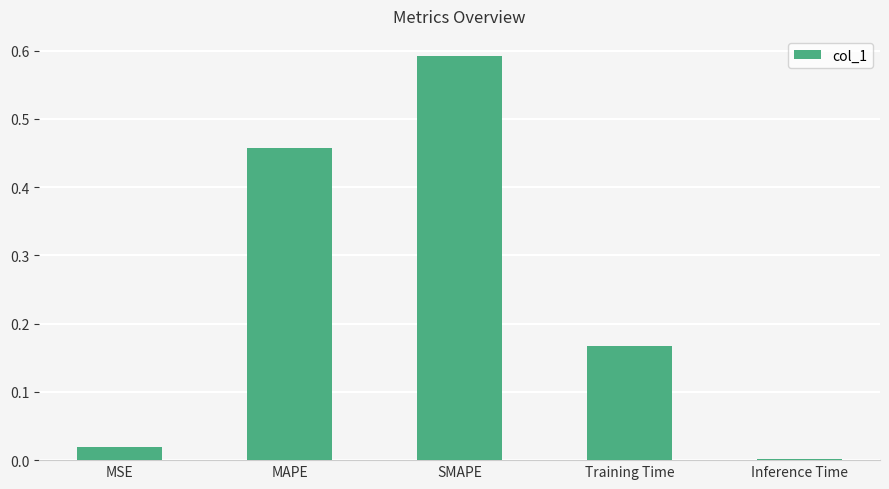

What is the sum of all values?

1.2